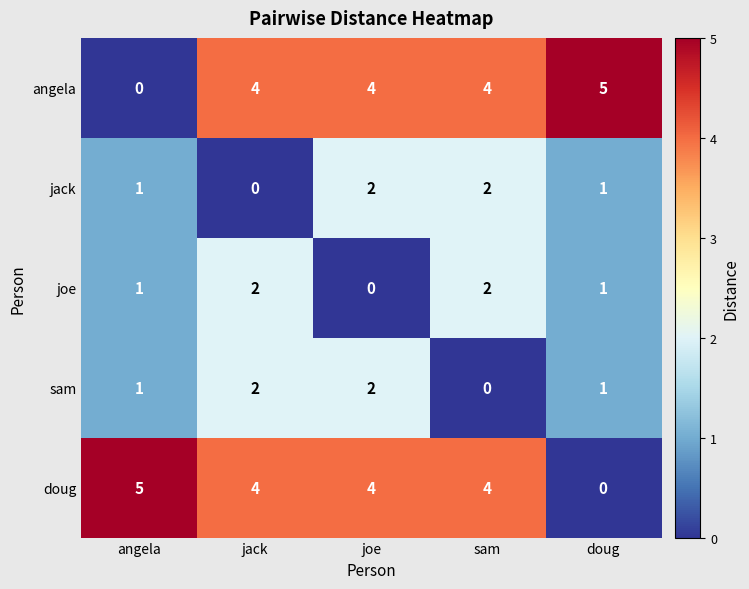

At how many categories does at least one series exceed 2?

5